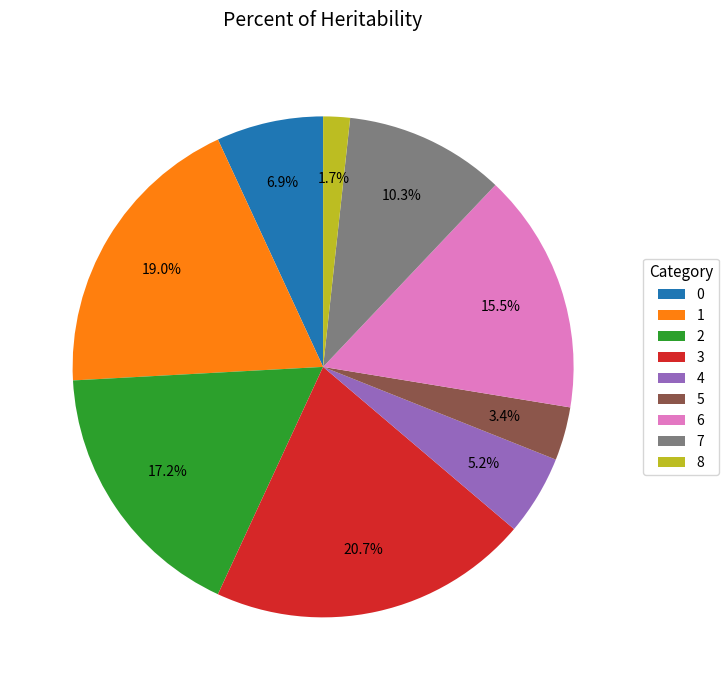

Combined, do 7 and 1 account for over 50%?

No